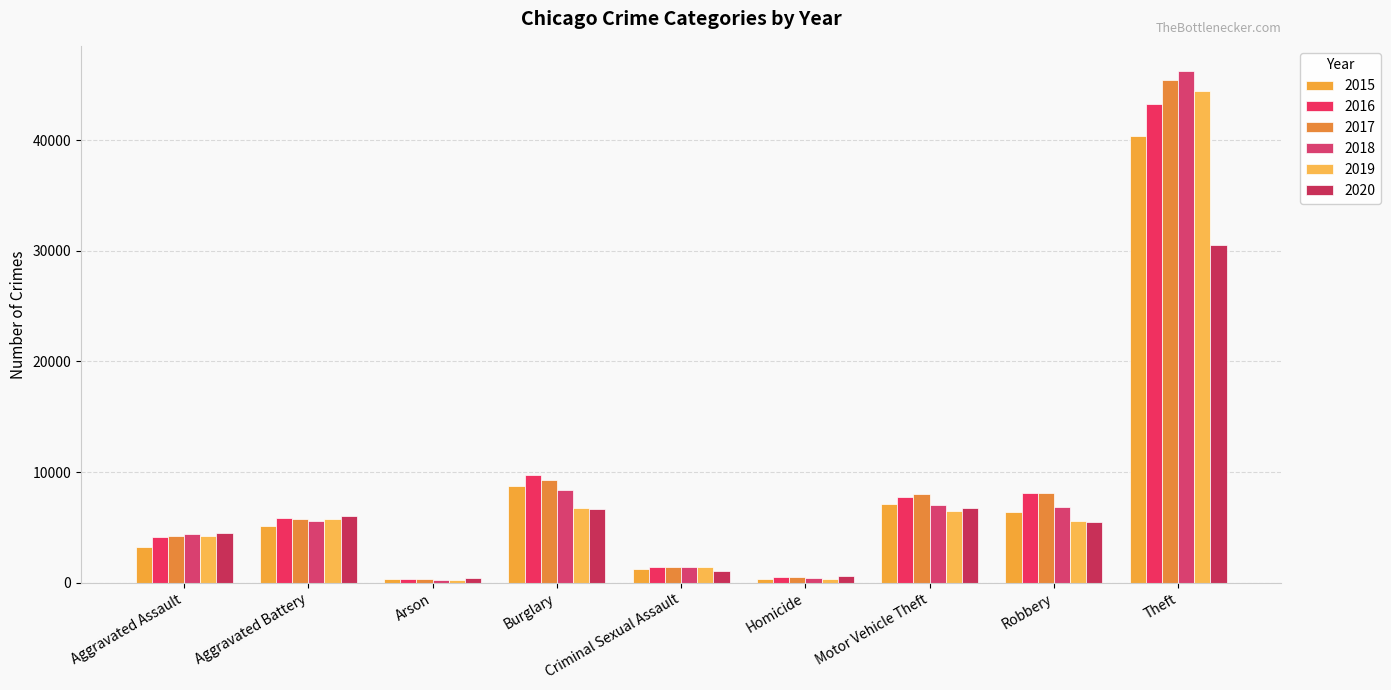

How many groups of bars are there?

9